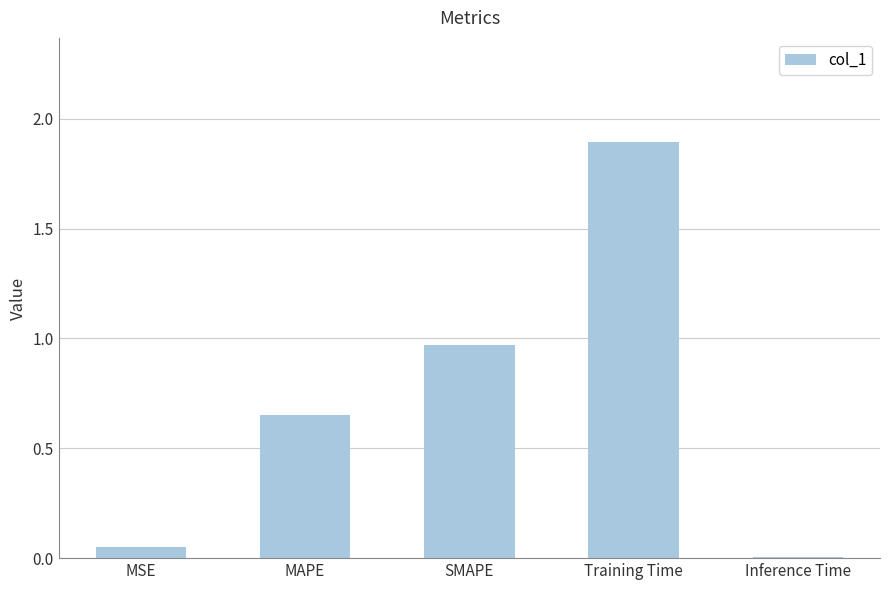

What is the sum of the values at MAPE and Training Time?

2.5